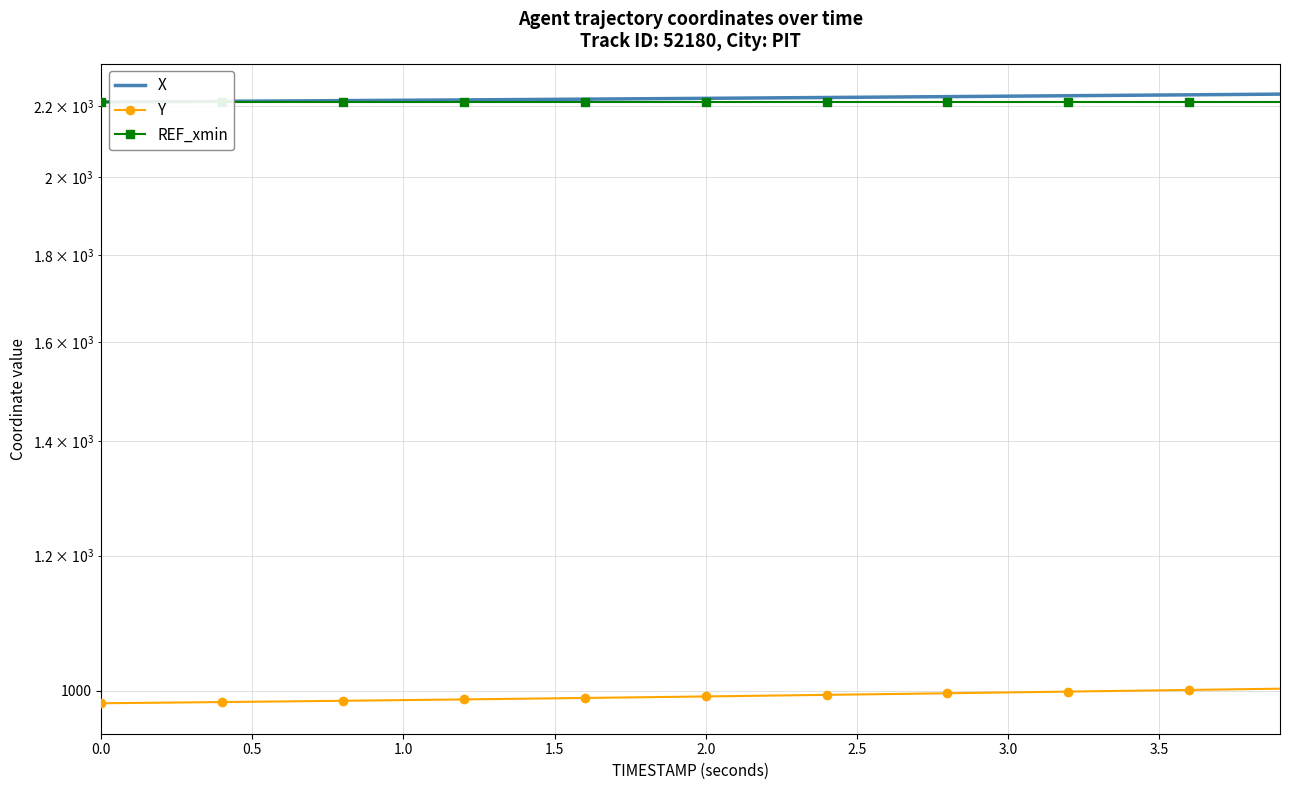

True or false: Y and X cross at least once.

False